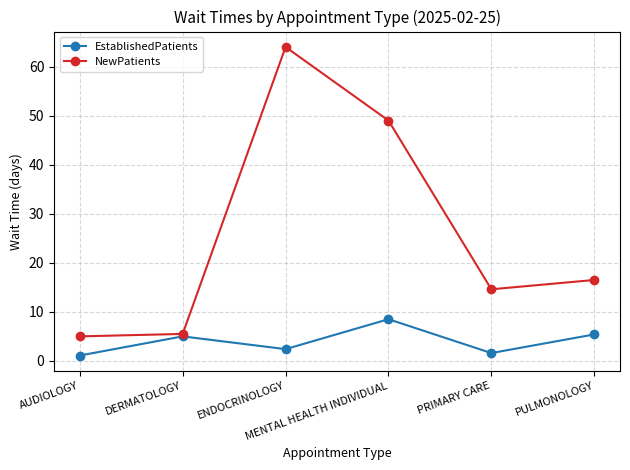

What is the value of the EstablishedPatients point at the 1st from the left?

1.1